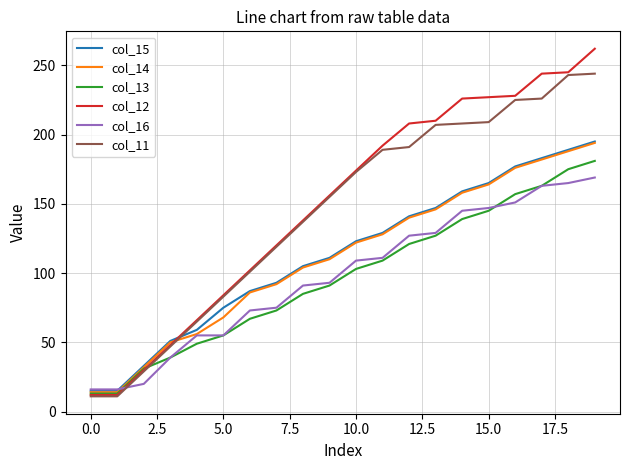

Does the chart have visible grid lines?

Yes